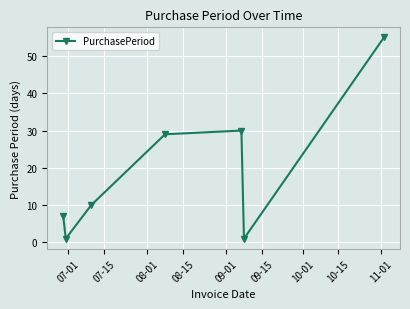

True or false: there are more than 1 points higher than both neighbors.

False